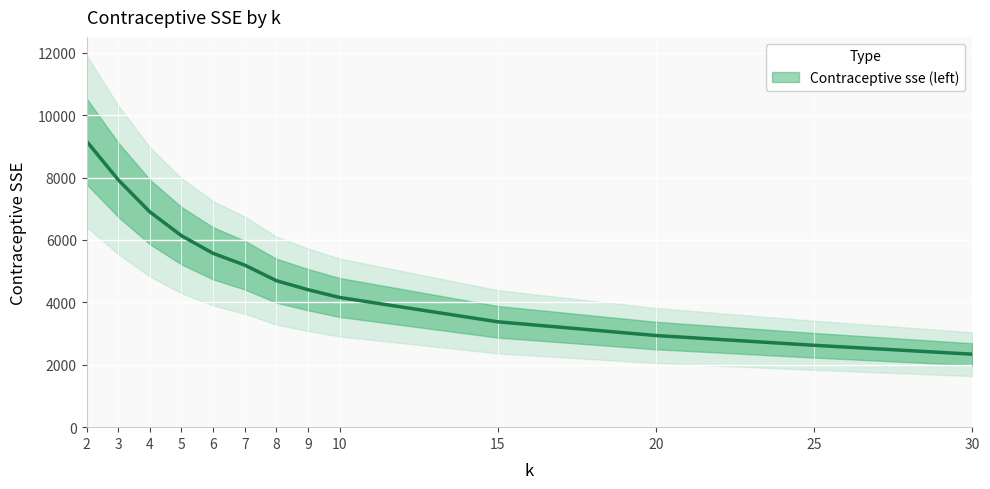

Reading right to left, extract all data points from this chart.

30=2339.1	25=2624.6	20=2937.5	15=3377.4	10=4157.1	9=4405.9	8=4695.5	7=5194.0	6=5571.7	5=6137.0	4=6900.1	3=7929.6	2=9164.7